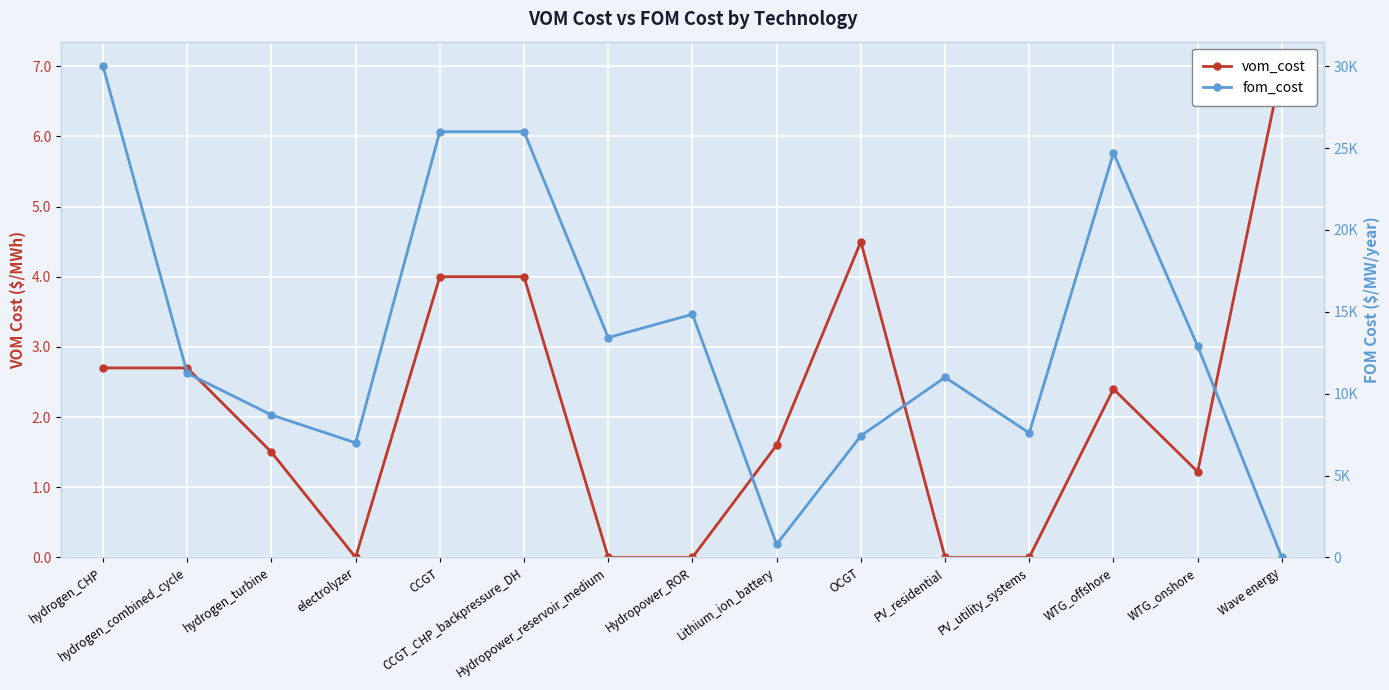

What is the sum of all vom_cost values?

31.6